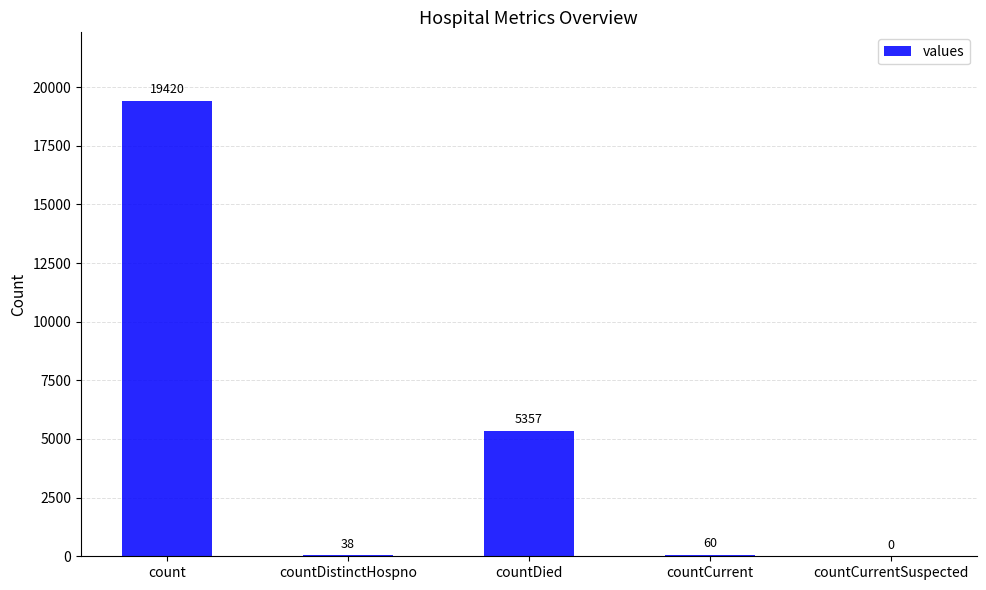

Reading left to right, transcribe all the data shown in this chart.

19420	38	5357	60	0